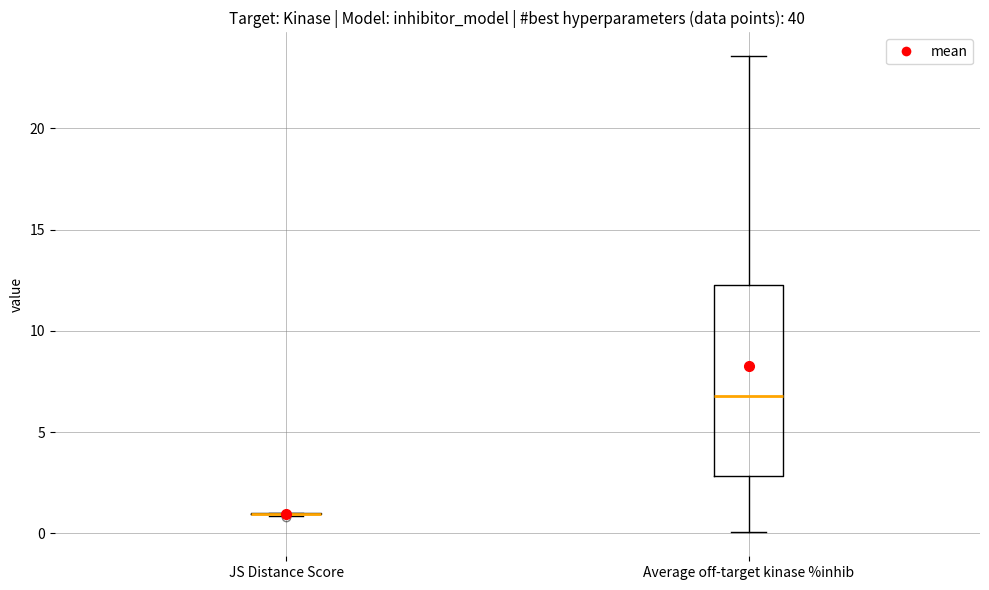

Reading left to right, read every box against the y-axis: the position of its median line, the range the box covers, and the ends of its whiskers. The values are not printed on the chart, so give them approximately, as read against the axis.

JS Distance Score: box collapsed to a line at 1.0, whiskers 1.0 to 1.0
Average off-target kinase %inhib: median 7.0, box 3.0 to 12.5, whiskers 0.0 to 23.5